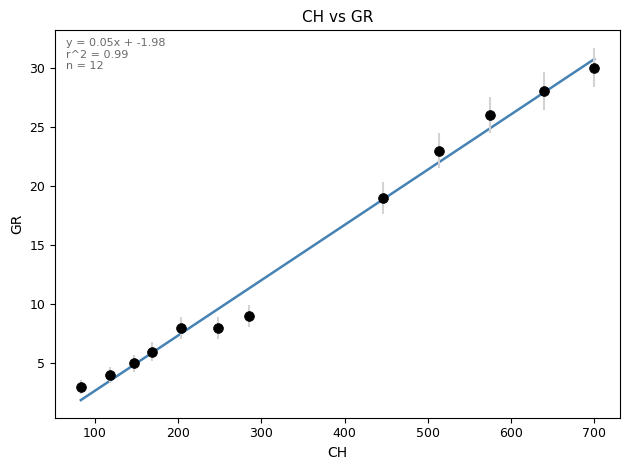

What Y value in the scatter plot is closest to 16?

19